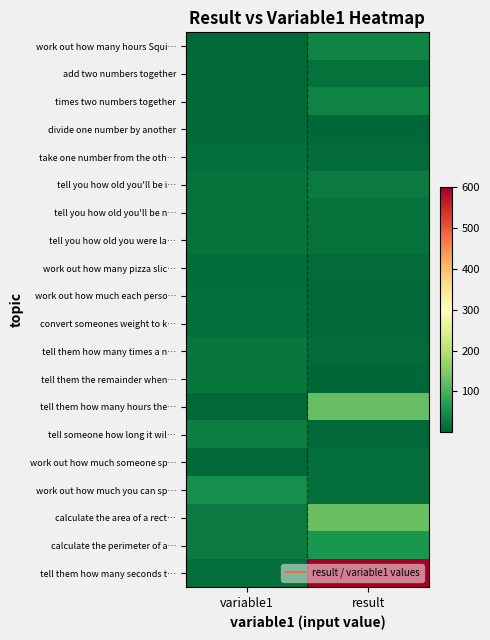

Which series has the largest total across all categories?

tell them how many seconds t…